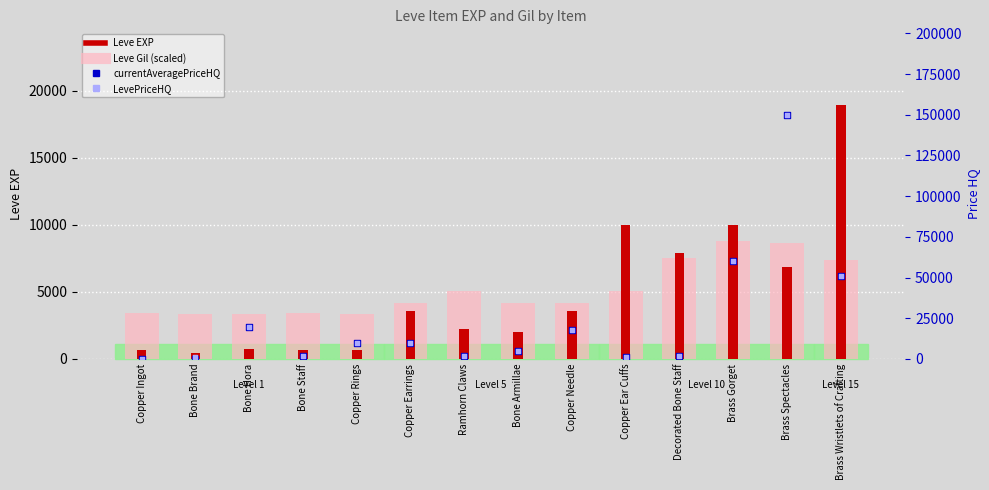

Which series has the largest Y range (max minus min)?

currentAveragePriceHQ